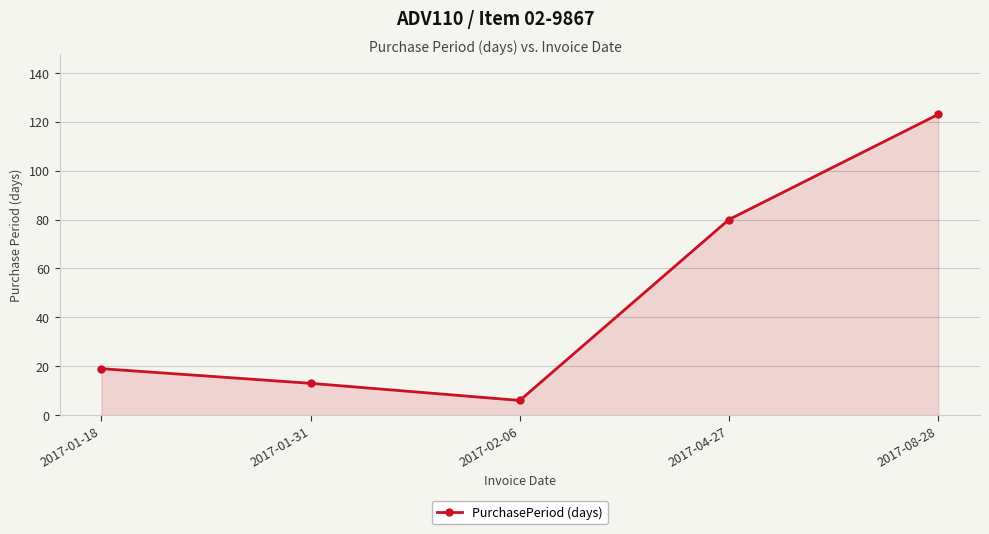

Where is the data nearest to the value 64?

2017-04-27